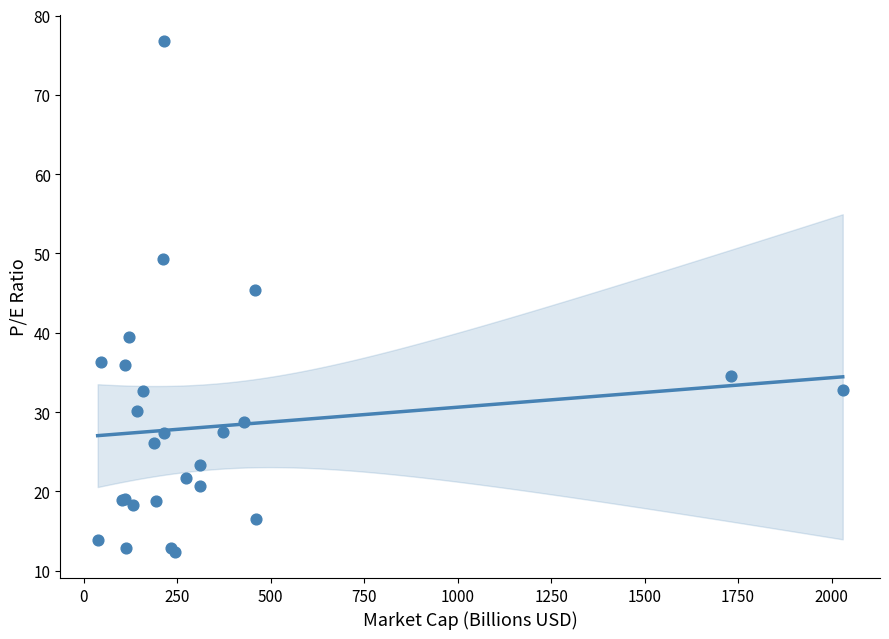

What Y value in the scatter plot is closest to 44?

45.4